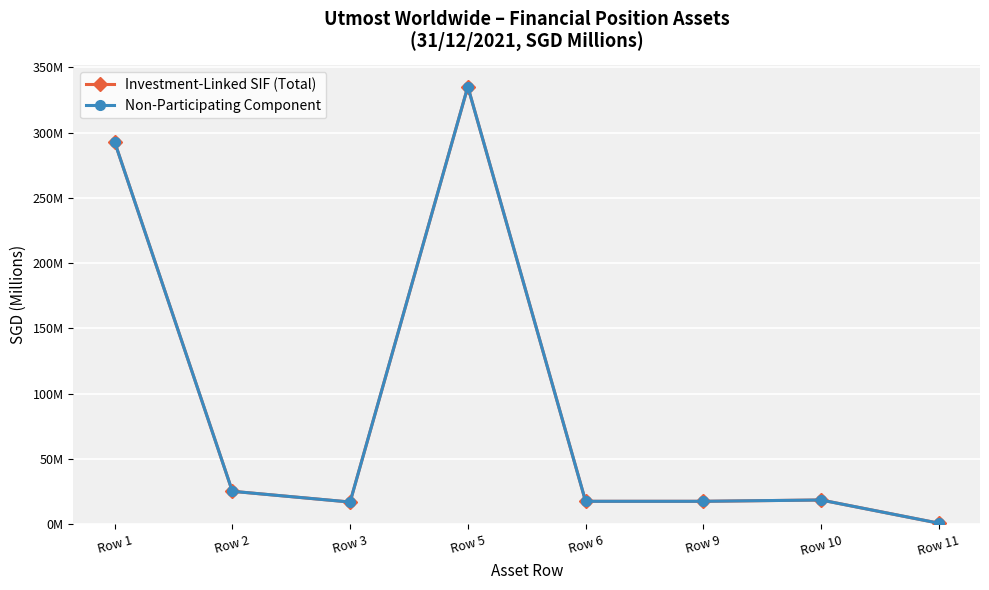

At which category does Non-Participating Component reach its first local peak?

Row 5